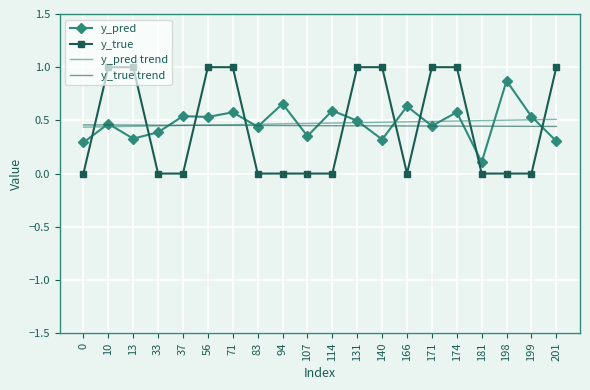

True or false: y_true trend and y_true cross at least once.

True